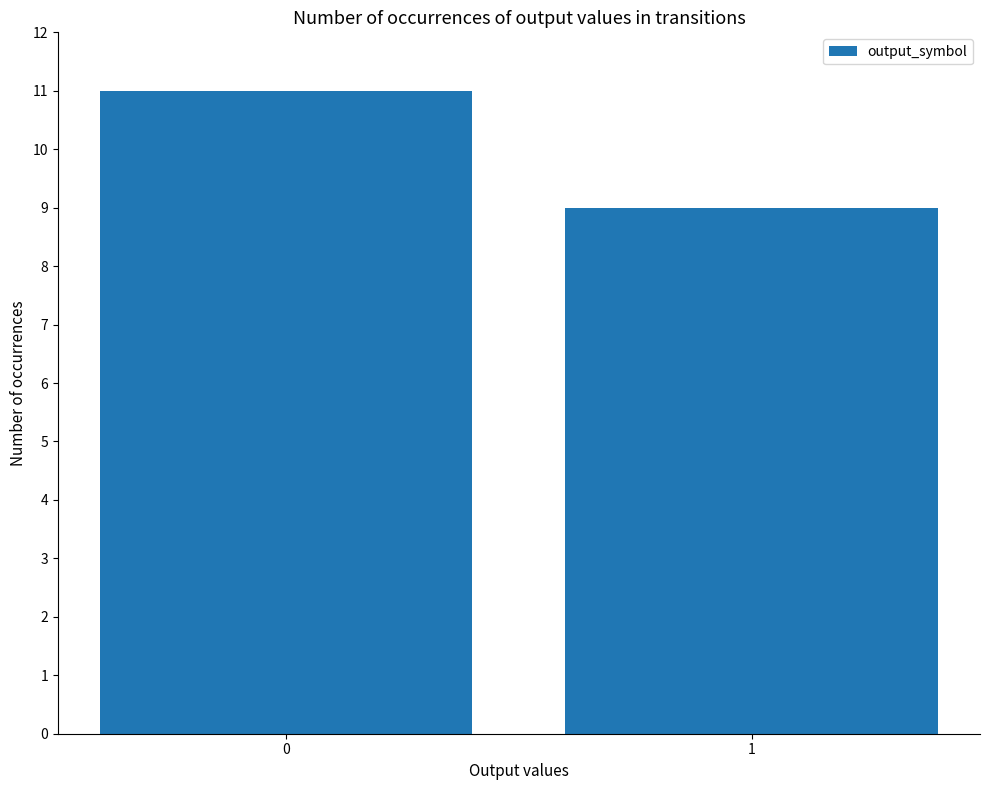

Does the chart contain stacked bars?

No